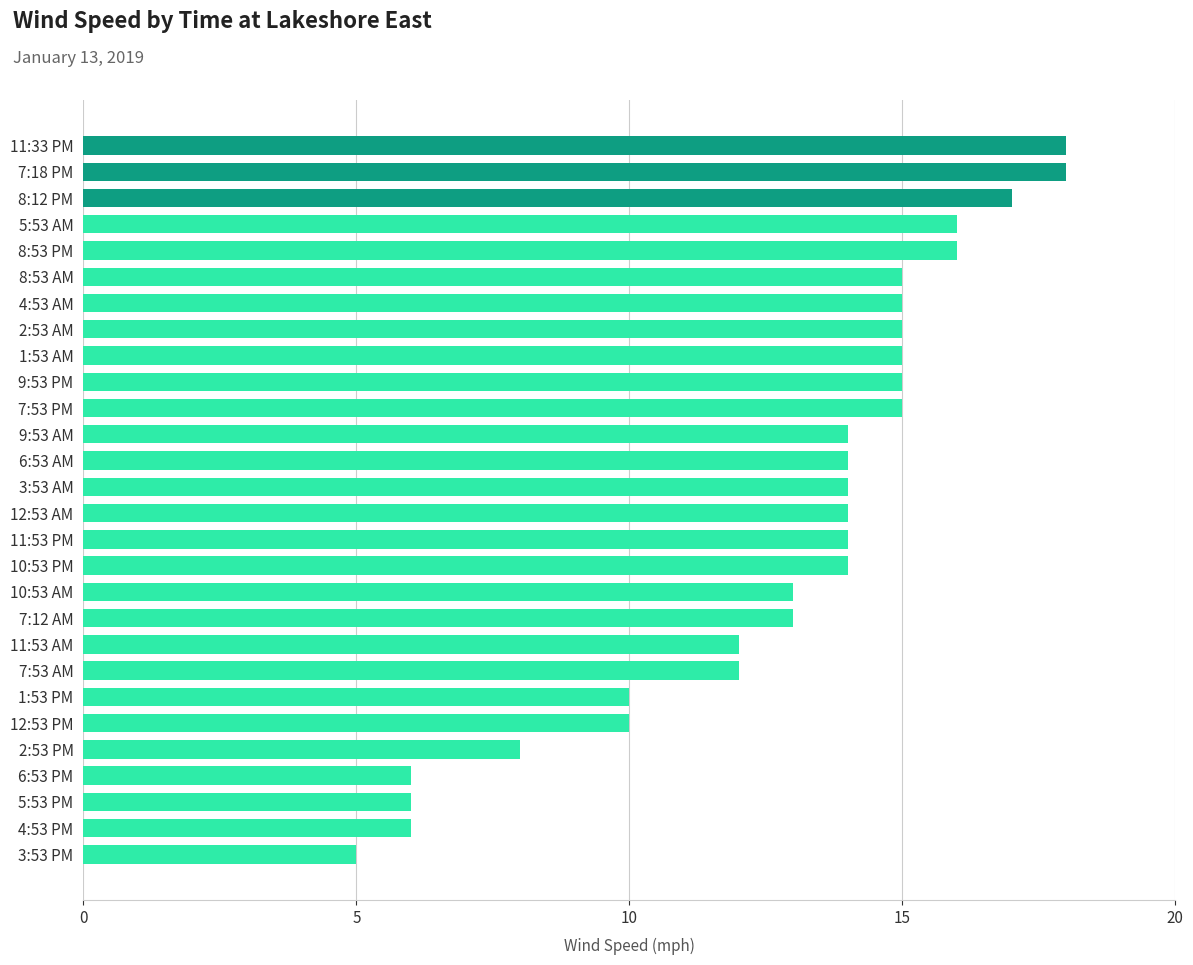

What is the difference between the maximum and minimum values?

13